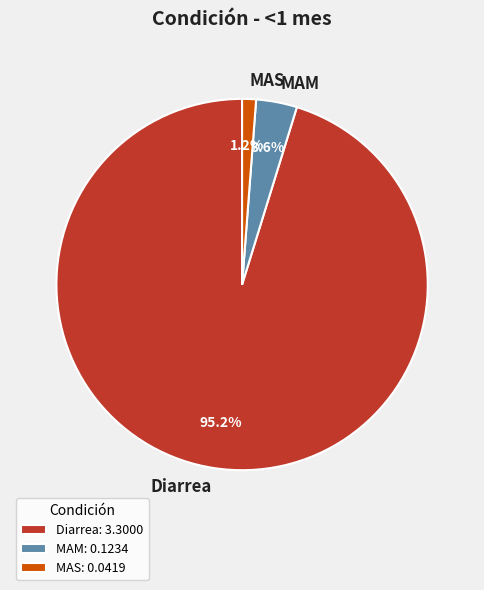

Combined, do MAS and MAM account for over 50%?

No